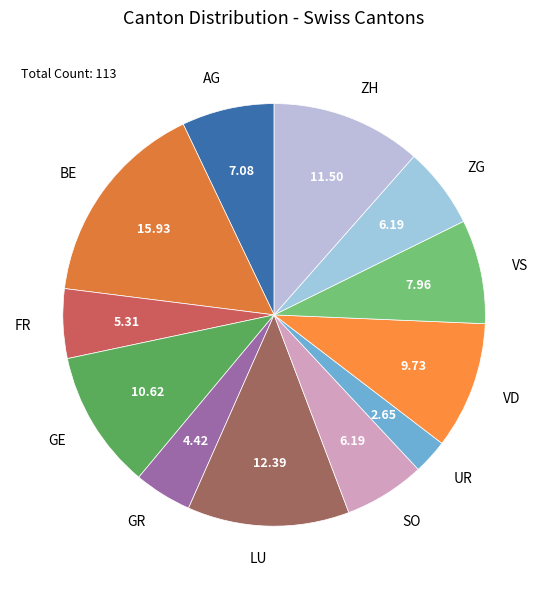

Combined, do FR and GR account for over 50%?

No